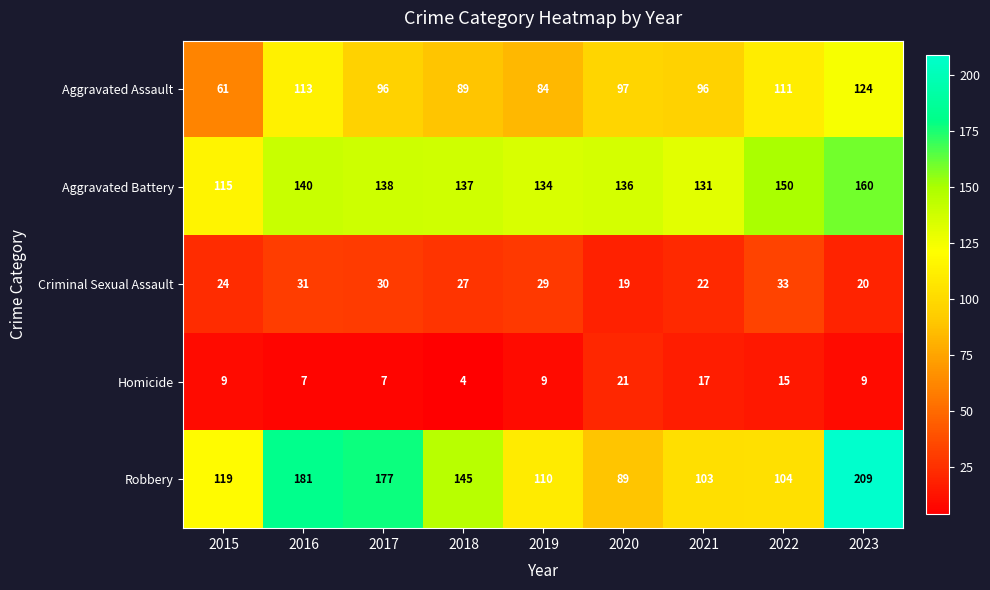

Rank the series by their maximum value, from highest to lowest.

Robbery, Aggravated Battery, Aggravated Assault, Criminal Sexual Assault, Homicide